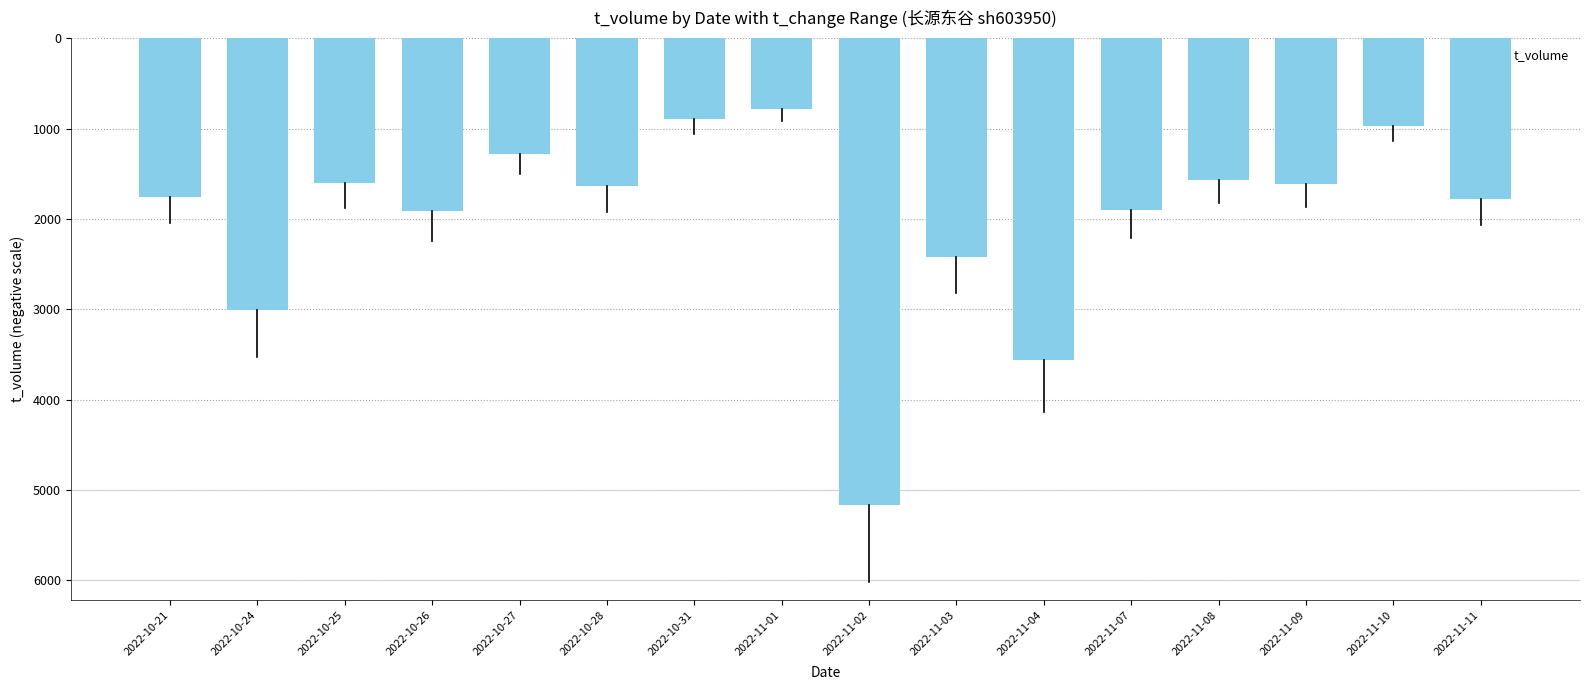

Reading left to right, extract all data points from this chart.

2022-10-21=-1754	2022-10-24=-3011	2022-10-25=-1601	2022-10-26=-1913	2022-10-27=-1283	2022-10-28=-1636	2022-10-31=-899	2022-11-01=-782	2022-11-02=-5160	2022-11-03=-2420	2022-11-04=-3561	2022-11-07=-1900	2022-11-08=-1570	2022-11-09=-1614	2022-11-10=-976	2022-11-11=-1779